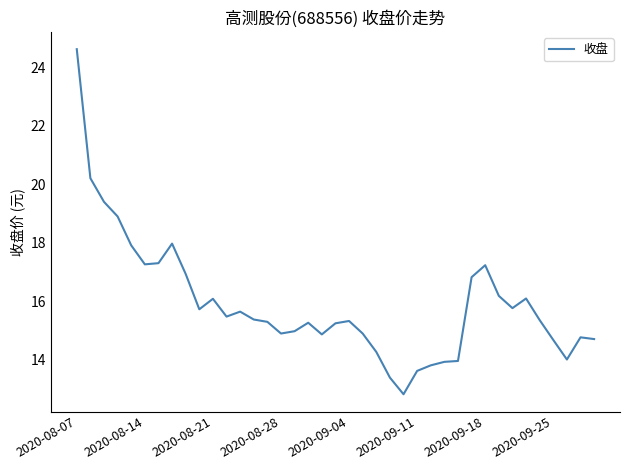

What is the maximum value shown in the chart?

24.6